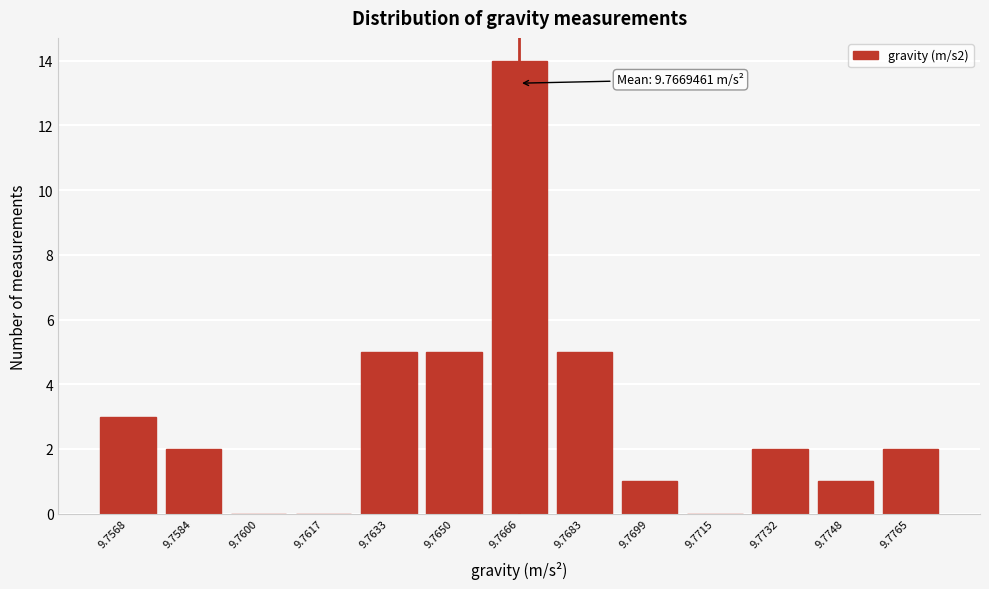

Reading right to left, extract all data points from this chart.

9.7765=2	9.7748=1	9.7732=2	9.7715=0	9.7699=1	9.7683=5	9.7666=14	9.7650=5	9.7633=5	9.7617=0	9.7600=0	9.7584=2	9.7568=3